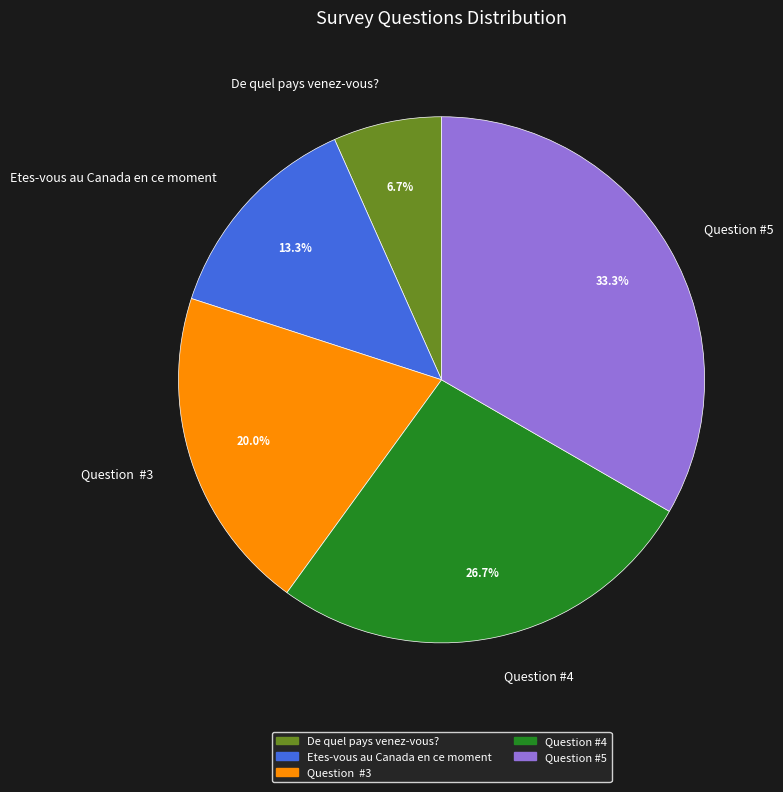

Rank the categories by value from highest to lowest.

Question #5, Question #4, Question #3, Etes-vous au Canada en ce moment, De quel pays venez-vous?